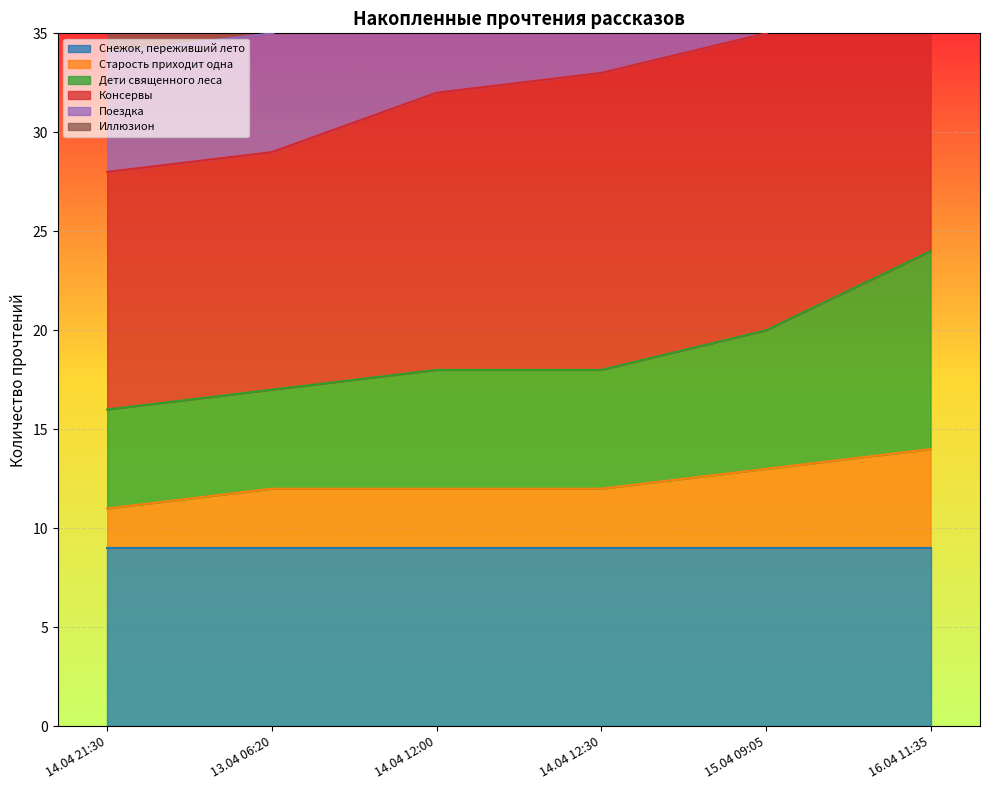

Which series has the largest range (max minus min)?

Иллюзион